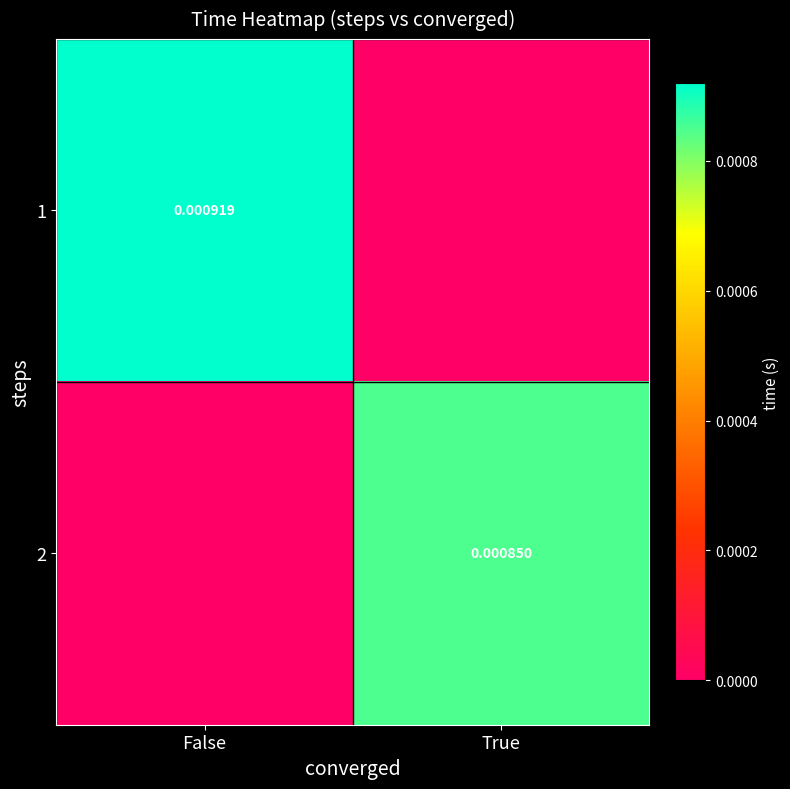

Between False and True, which series saw the biggest shift?

1